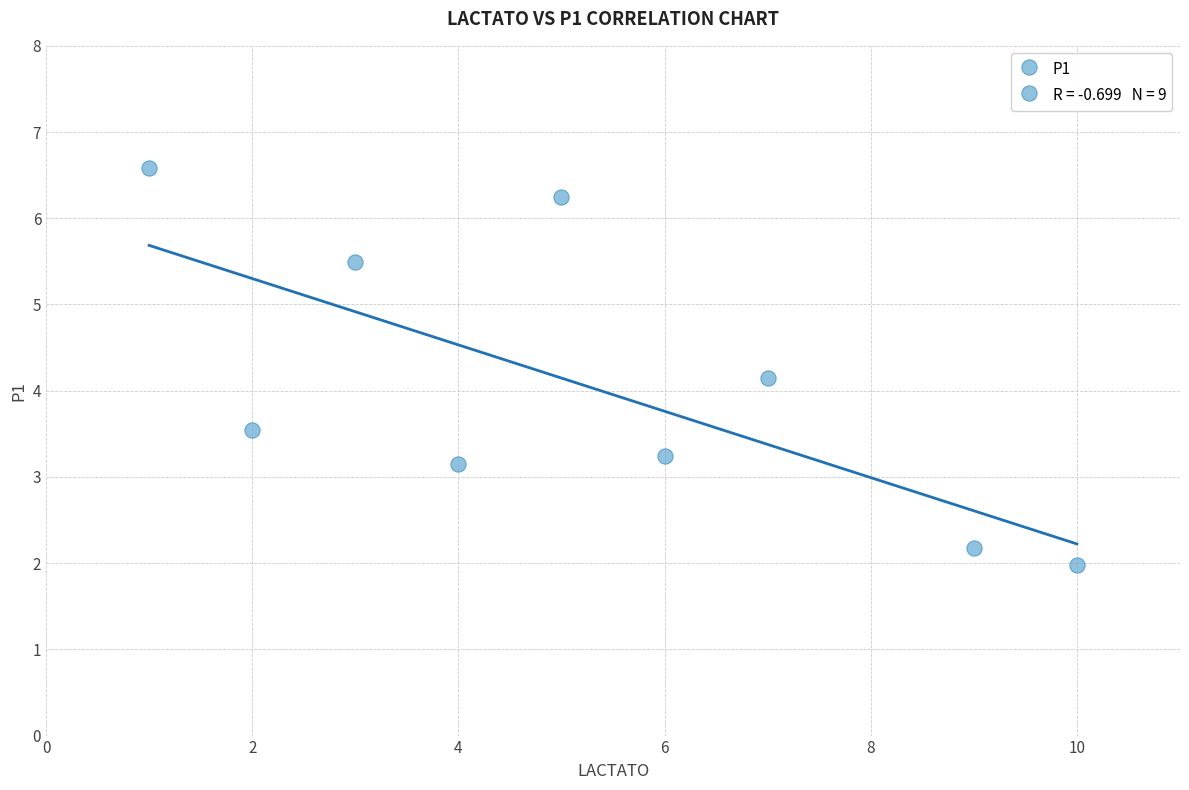

What is the average X value?

5.2